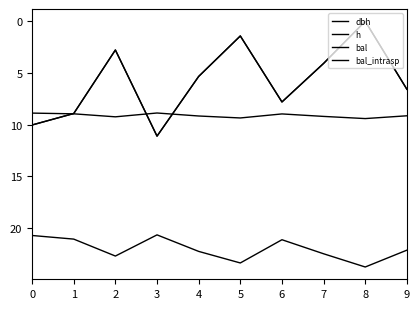

Does the chart display data point markers on the line(s)?

No